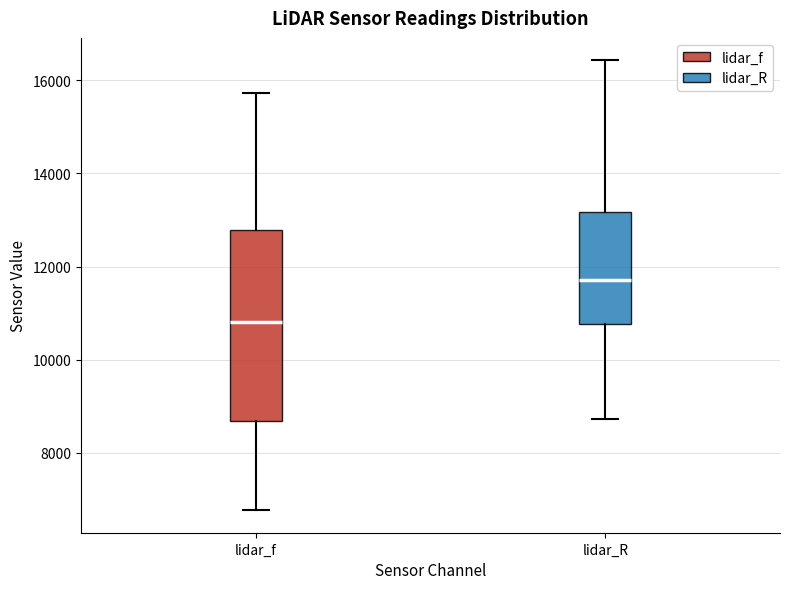

Which box's median line is the lowest?

lidar_f